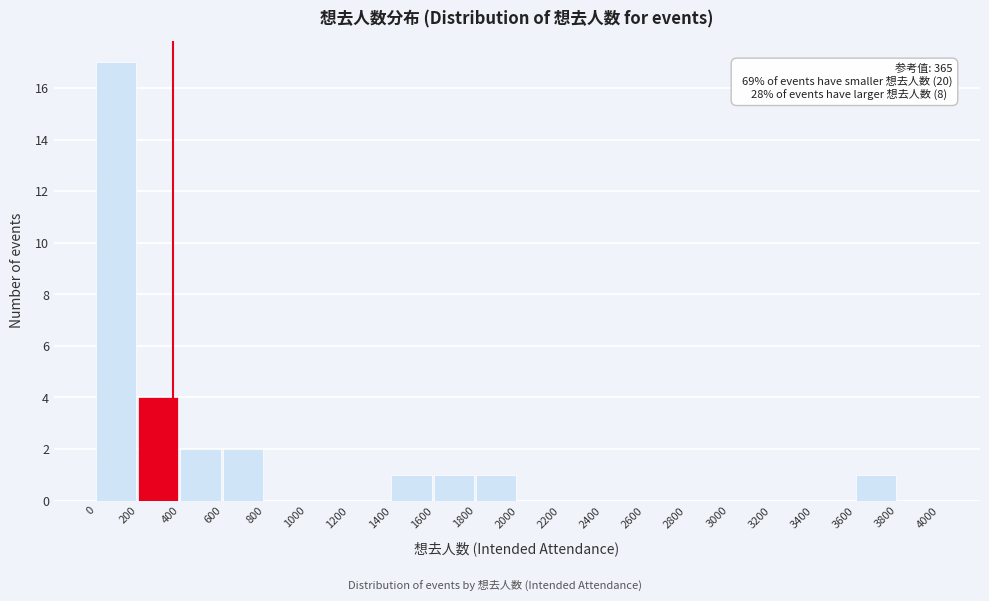

Over which range of the x-axis is the bar tallest?

0 to 200